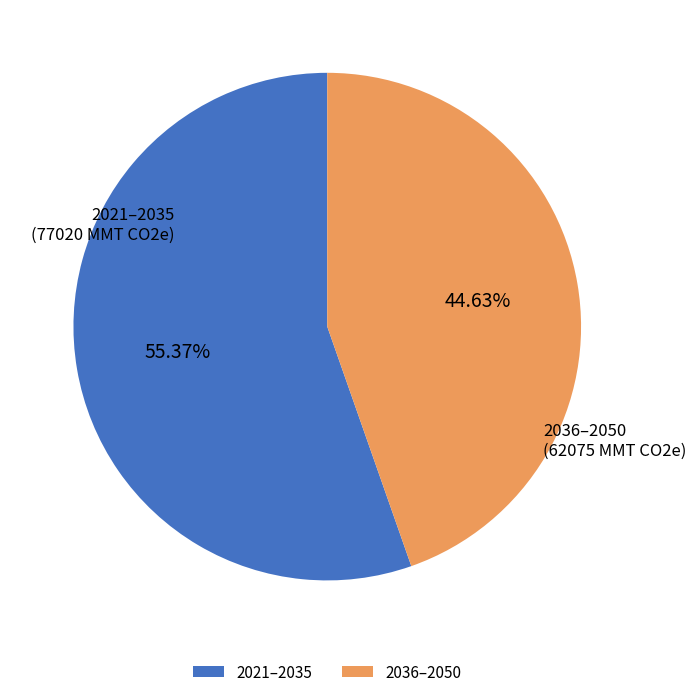

Is the sum of 2021–2035 and 2036–2050 greater than half?

Yes